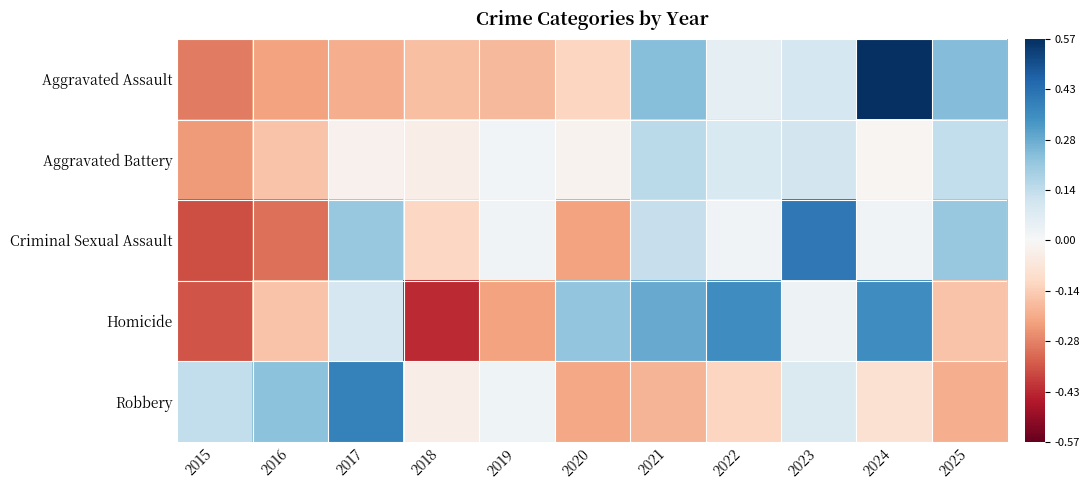

Which has a higher value, 2024 or 2020?

2024